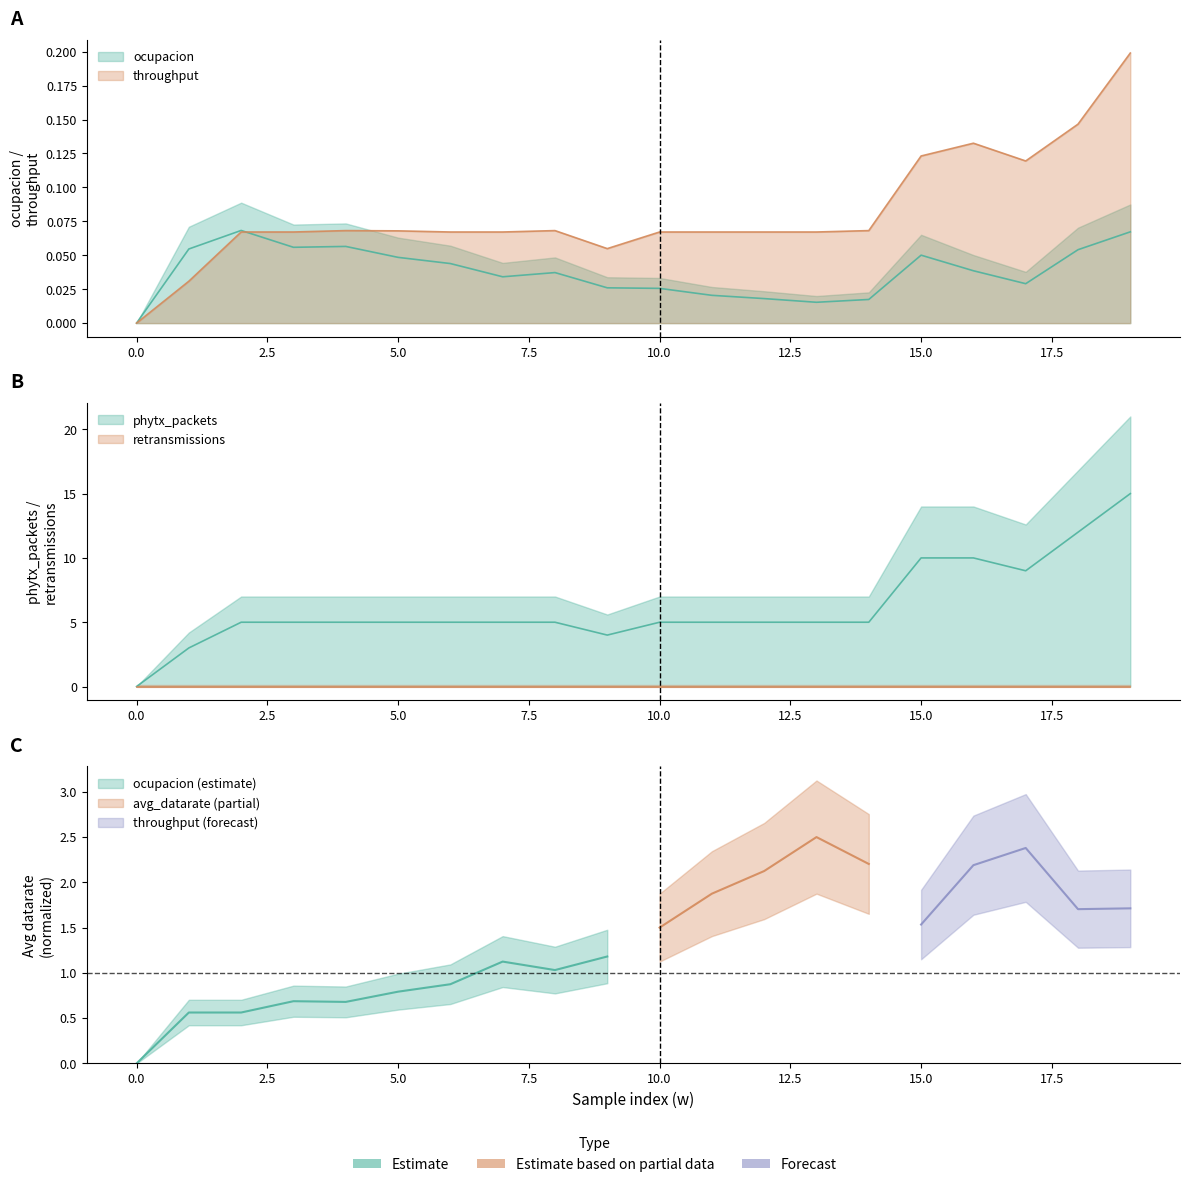

How many times do throughput and ocupacion cross each other?

1